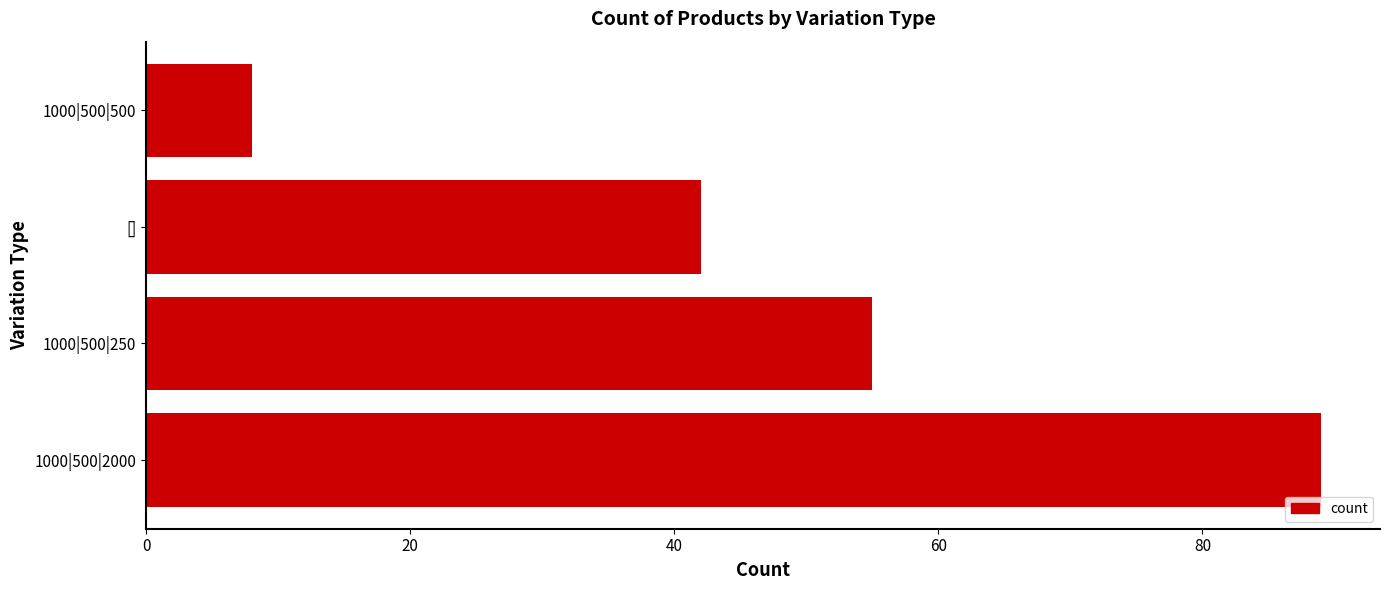

What value does the data have at 1000|500|500?

8